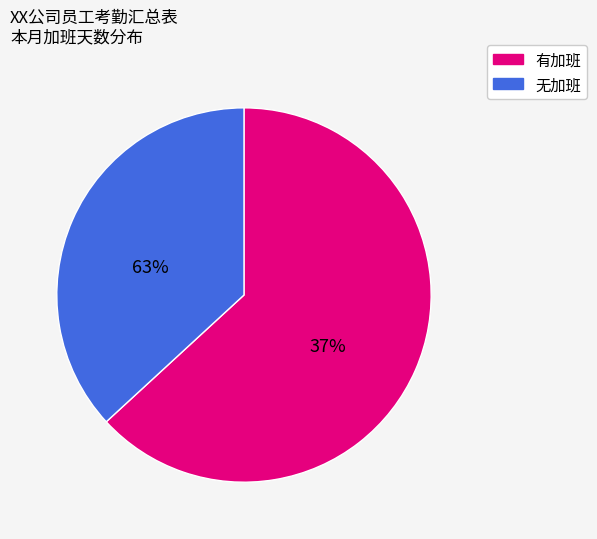

Does any single category account for the majority?

Yes